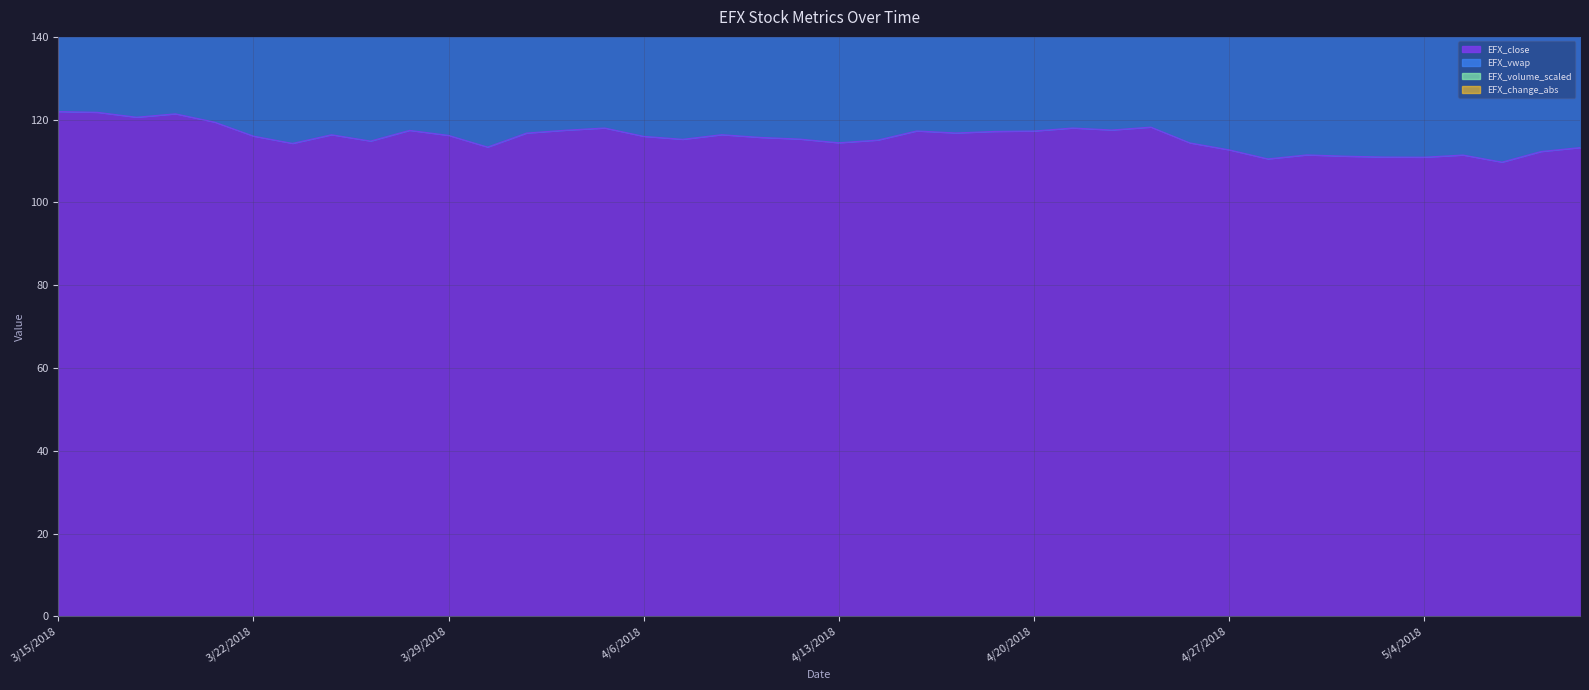

True or false: EFX_vwap and EFX_close cross at least once.

False